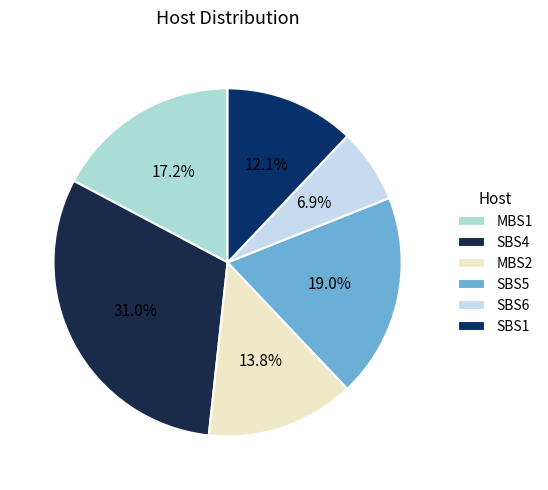

Rank the categories by value from lowest to highest.

SBS6, SBS1, MBS2, MBS1, SBS5, SBS4